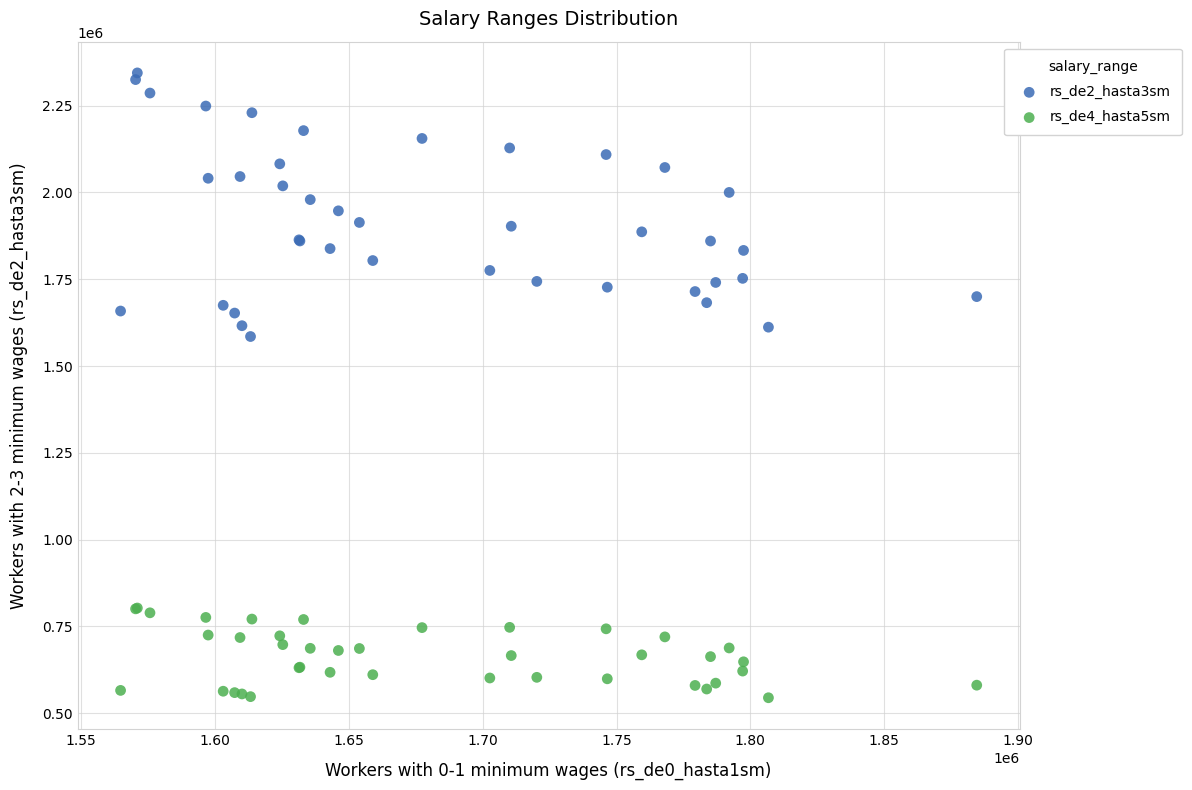

Across all series, what Y value is closest to 1444509?

1585104